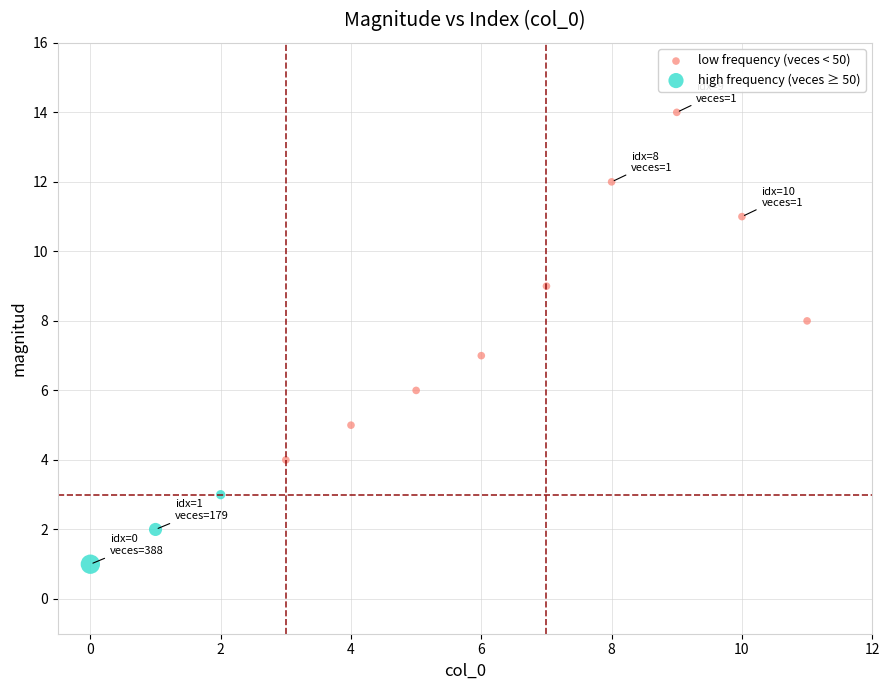

Which series reaches the minimum Y coordinate?

high frequency (veces ≥ 50)